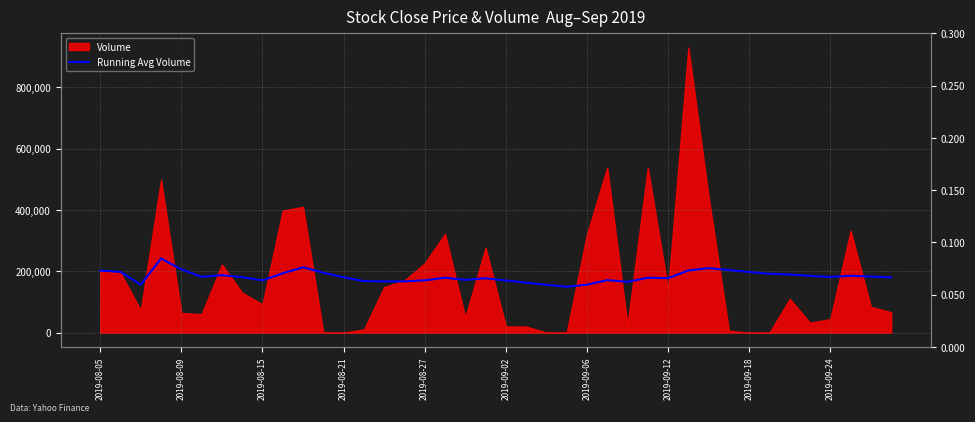

The value at 13 is 274088.2. True or false?

False